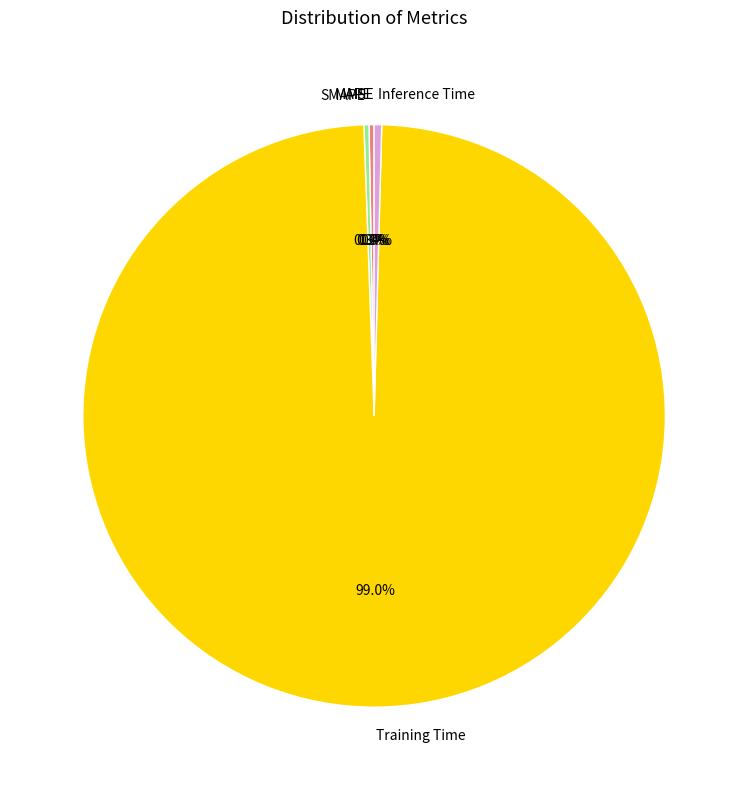

Which slice is the largest?

Training Time